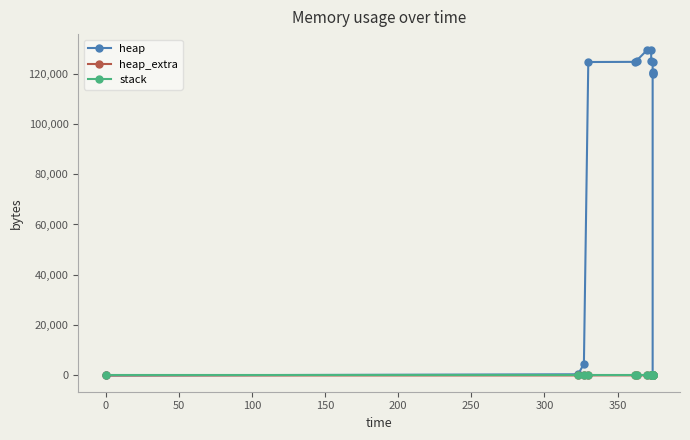

Does the chart display data point markers on the line(s)?

Yes